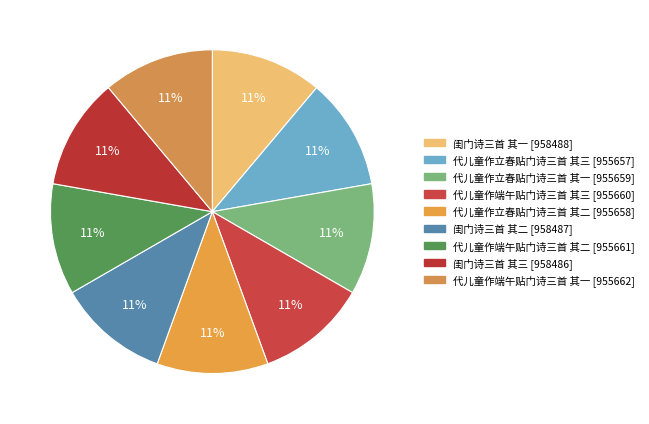

Which slice is the largest?

闺门诗三首 其一